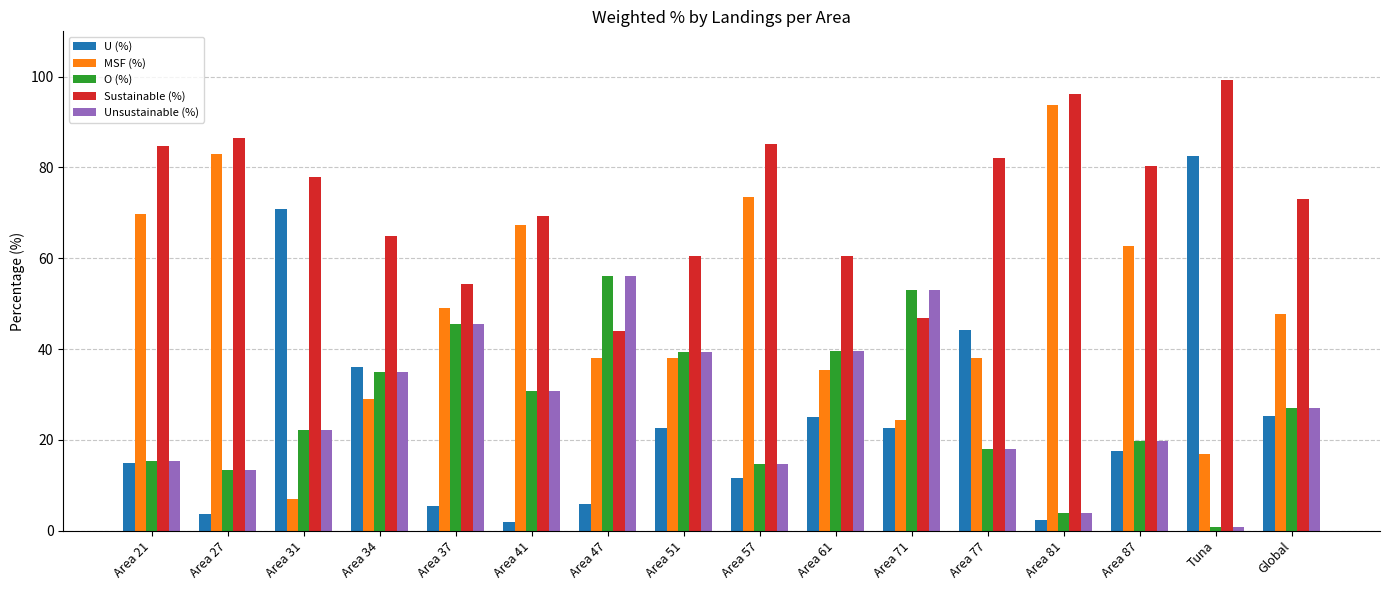

What are all the series names shown in the legend?

U (%), MSF (%), O (%), Sustainable (%), Unsustainable (%)